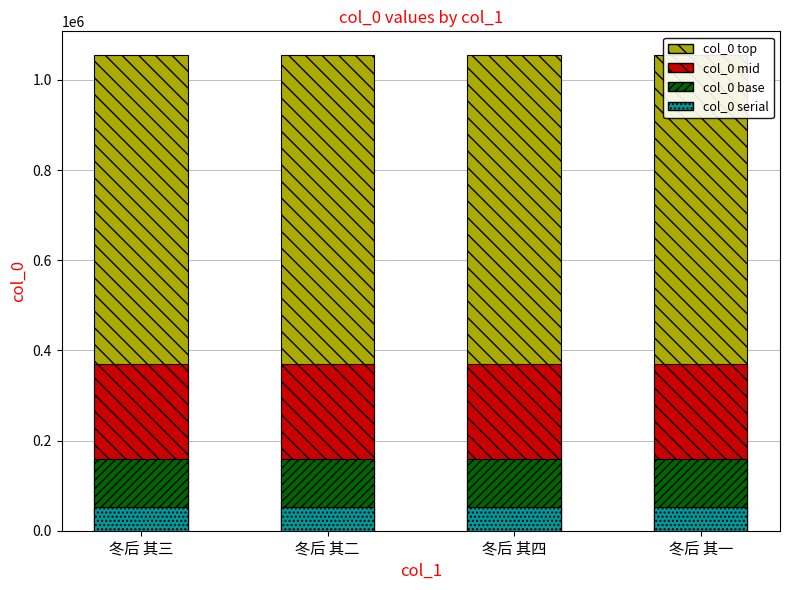

True or false: col_0 has a value of 229673.1 at 冬后 其一.

False